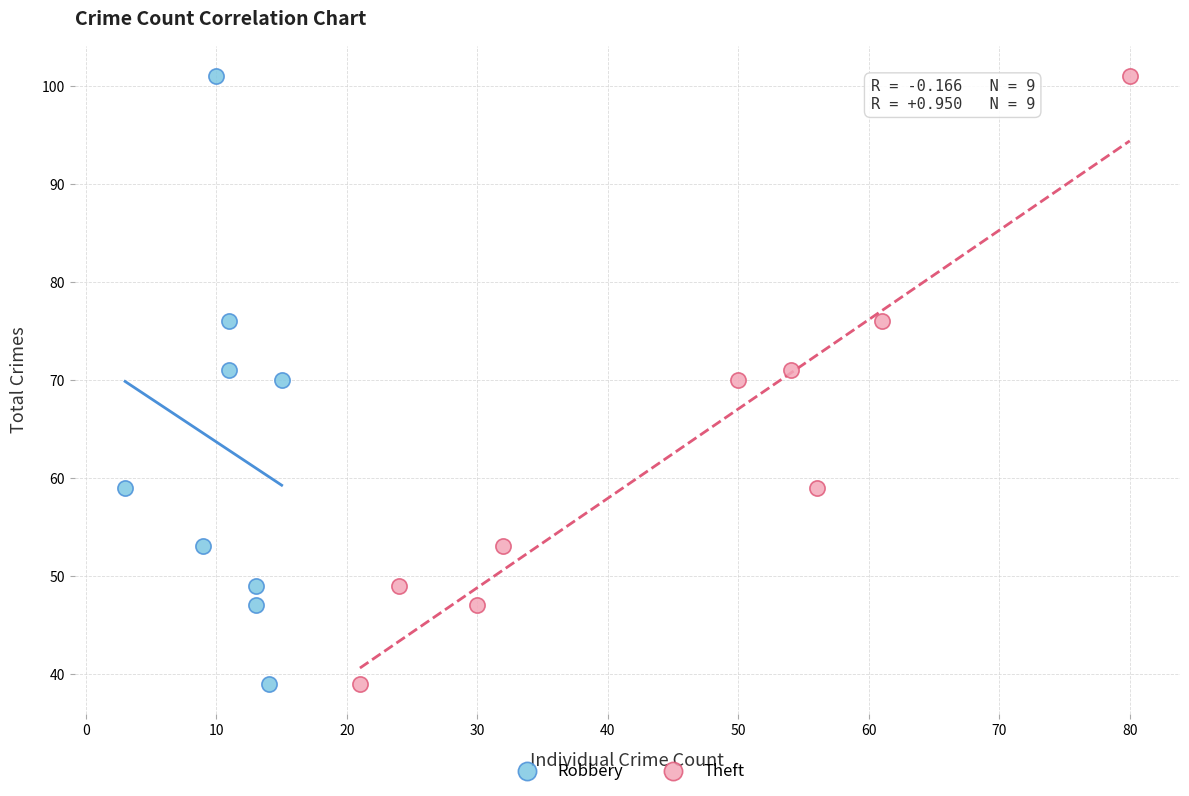

What are all the series names shown in the legend?

Robbery, Theft